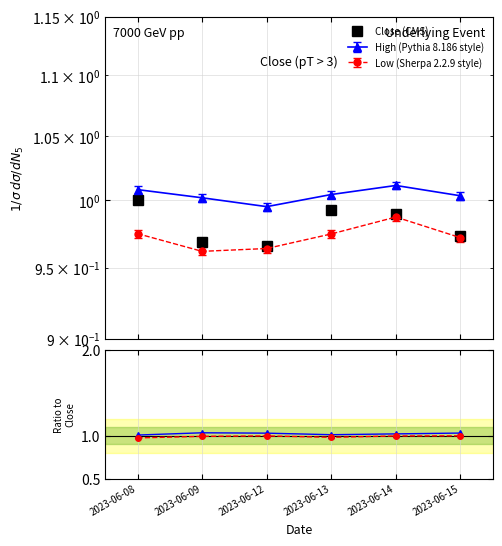

What is the value of the High/Close point at the 1st from the left?

1.0